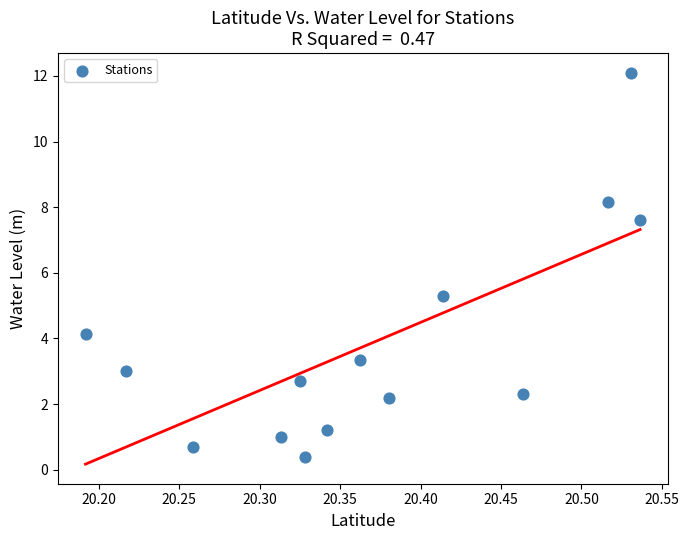

What Y value in the scatter plot is closest to 6?

5.3